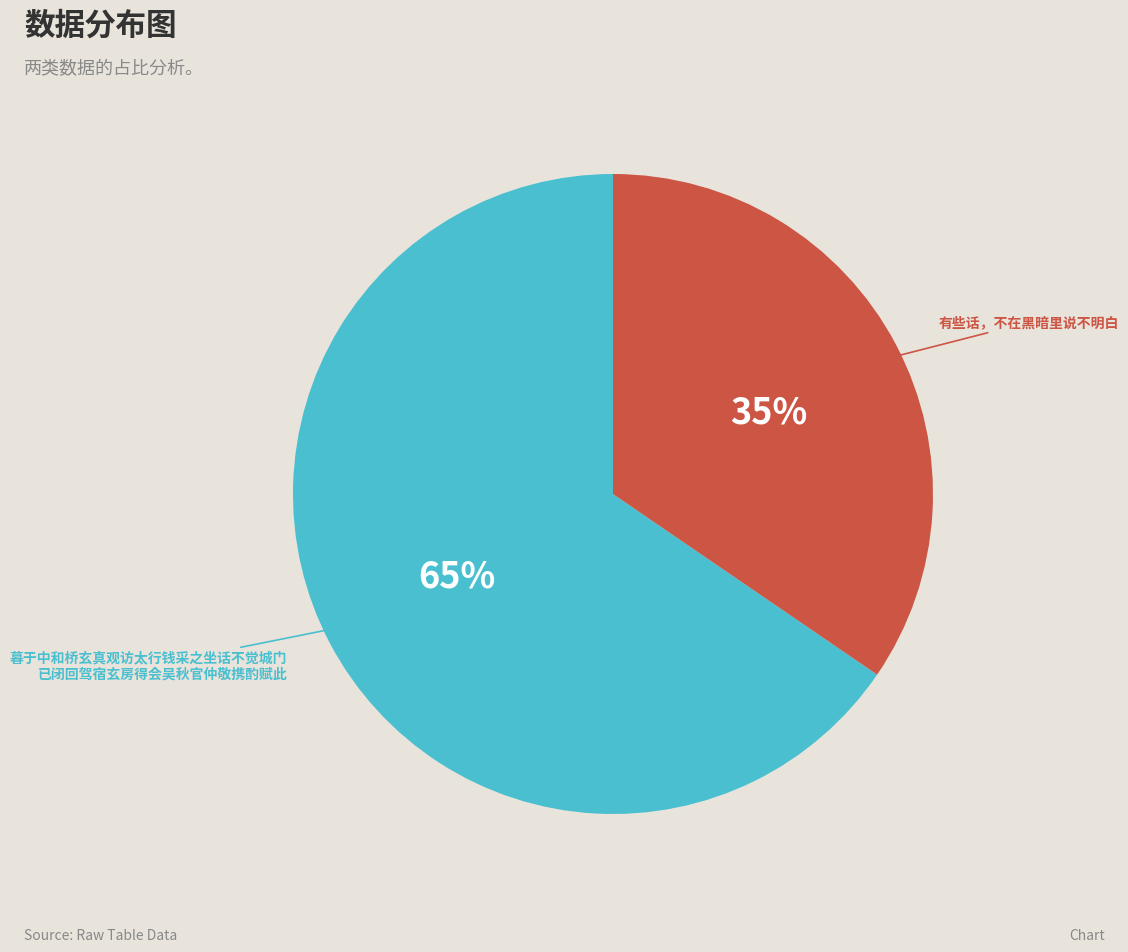

To the nearest percent, what is the average slice percentage?

50%